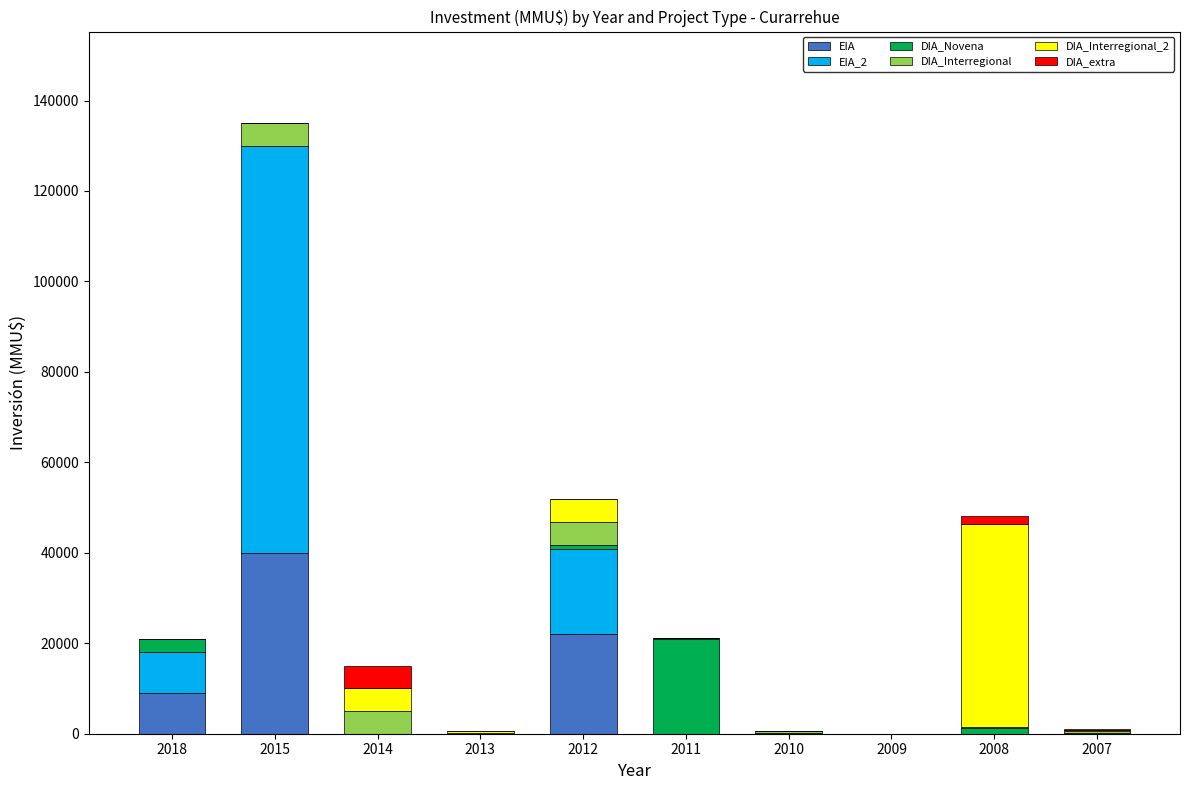

What is the maximum value for EIA?

40000